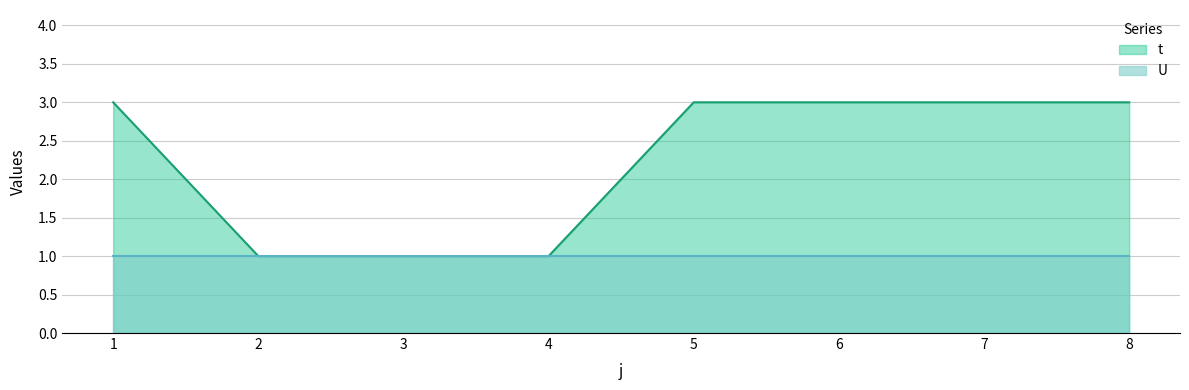

What is the sum of the values at 1 and 7?

6